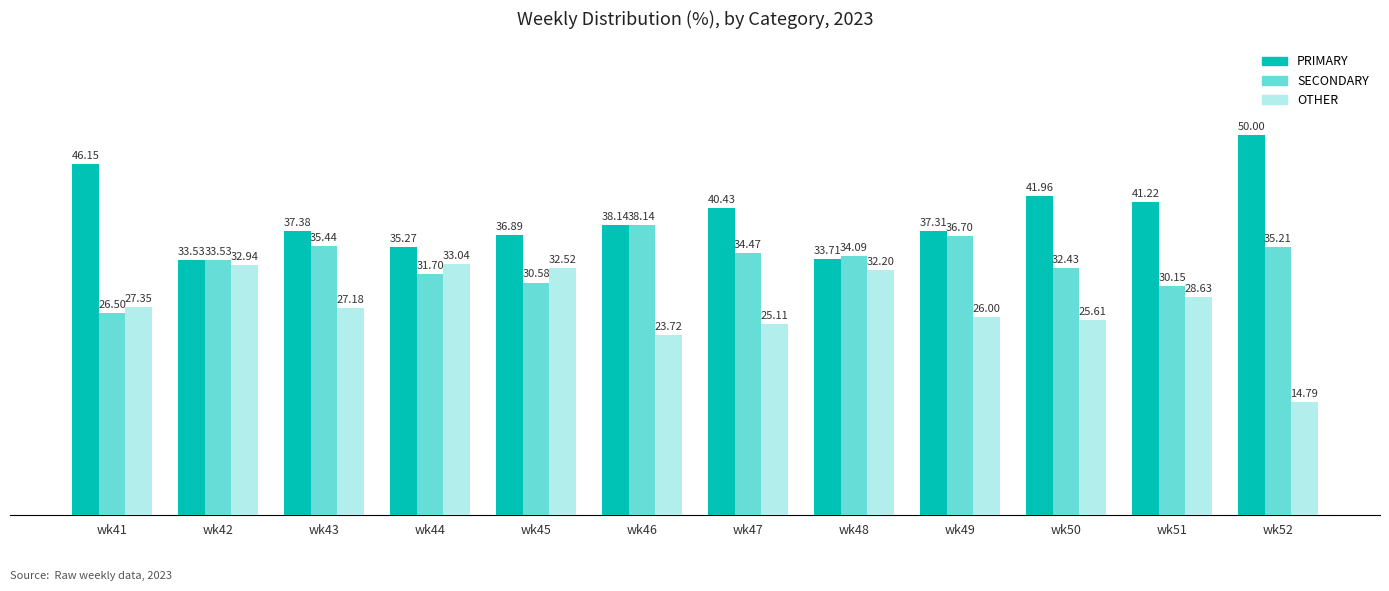

Rank the series at wk52 from lowest to highest value.

OTHER, SECONDARY, PRIMARY